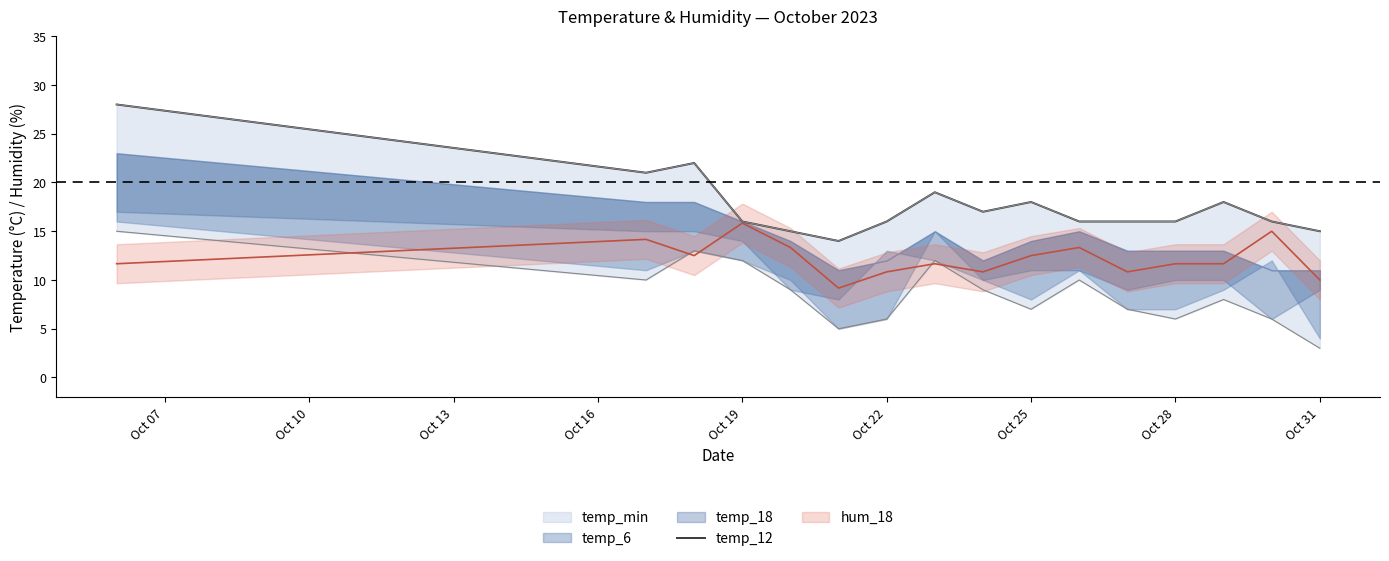

What is the sum of all values?

283